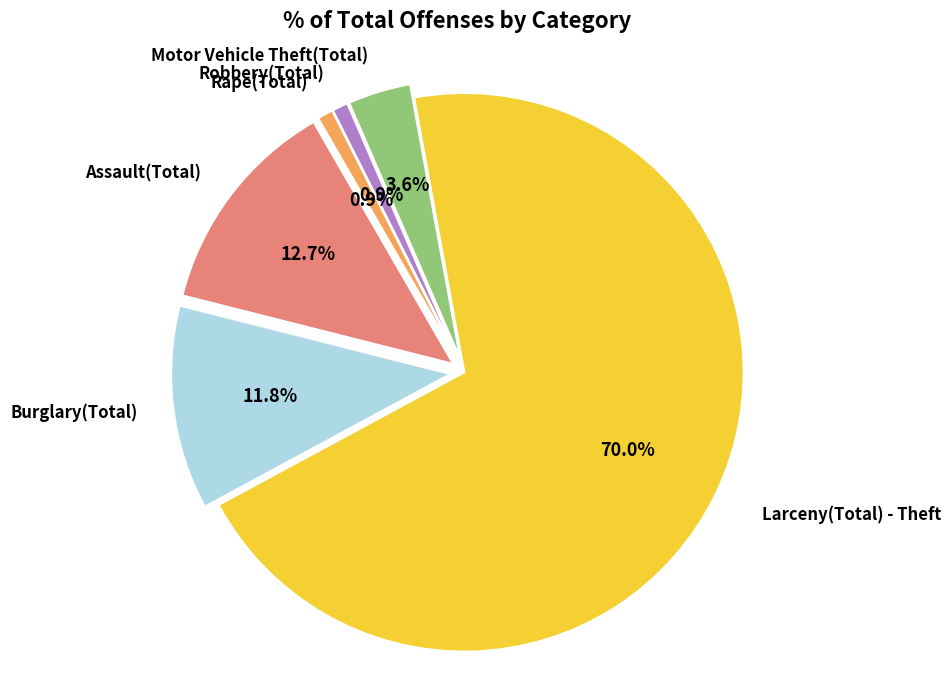

Approximately how many times larger is the value at Larceny(Total) - Theft compared to Burglary(Total)?

5.9